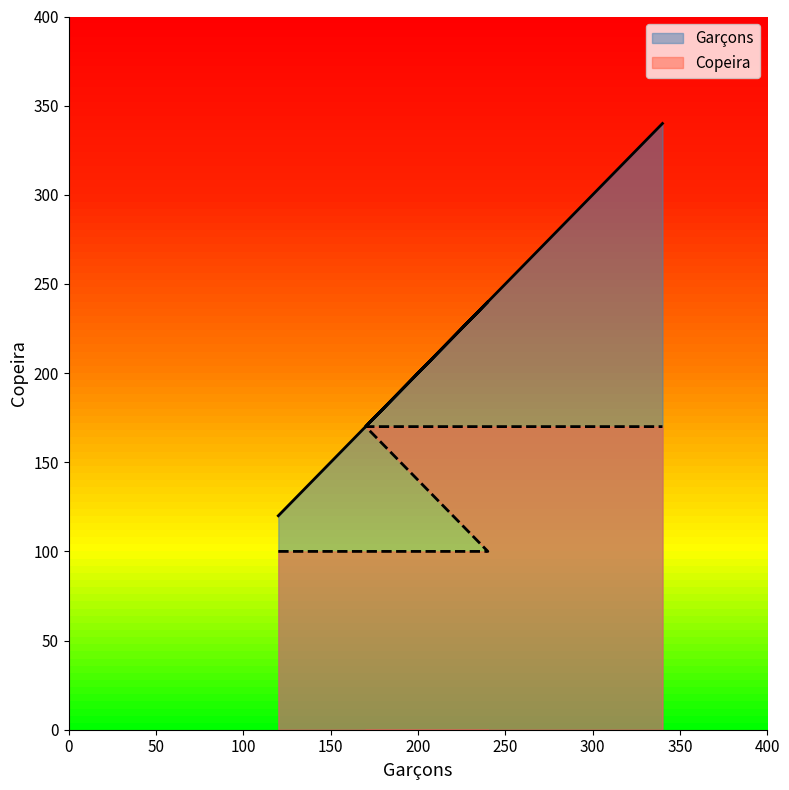

Which series has the largest total across all categories?

Garçons